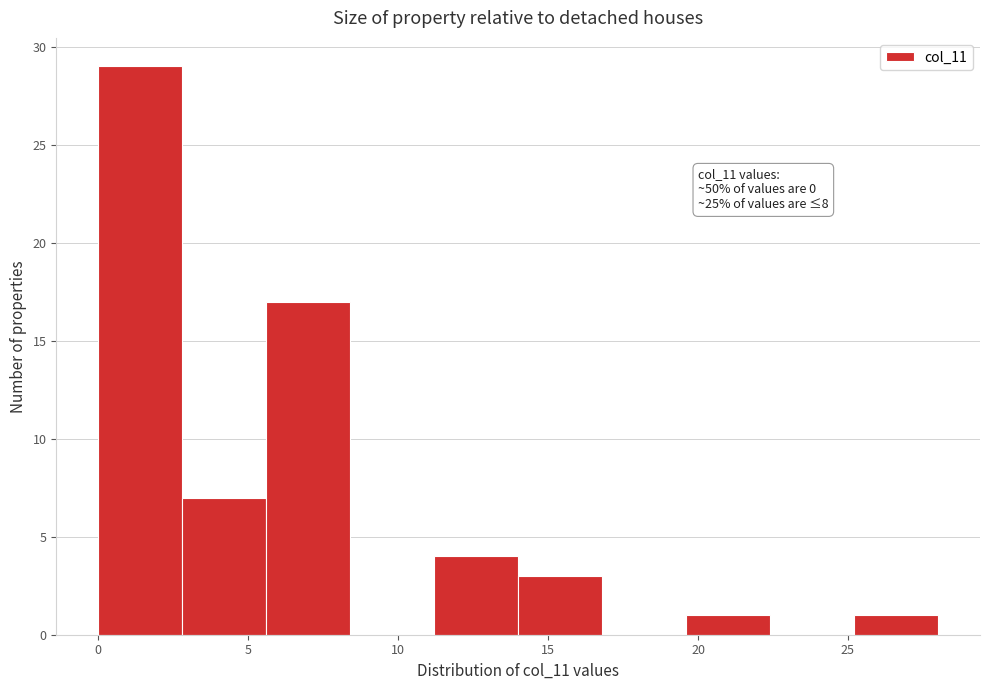

Over which range of the x-axis is the bar tallest?

0.0 to 3.0